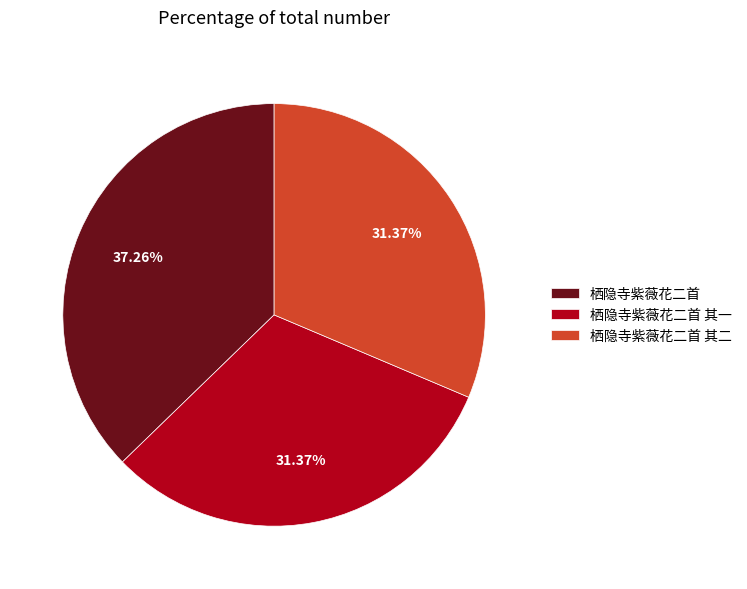

What is the ratio of the value at 栖隐寺紫薇花二首 to the value at 栖隐寺紫薇花二首 其一?

1.2